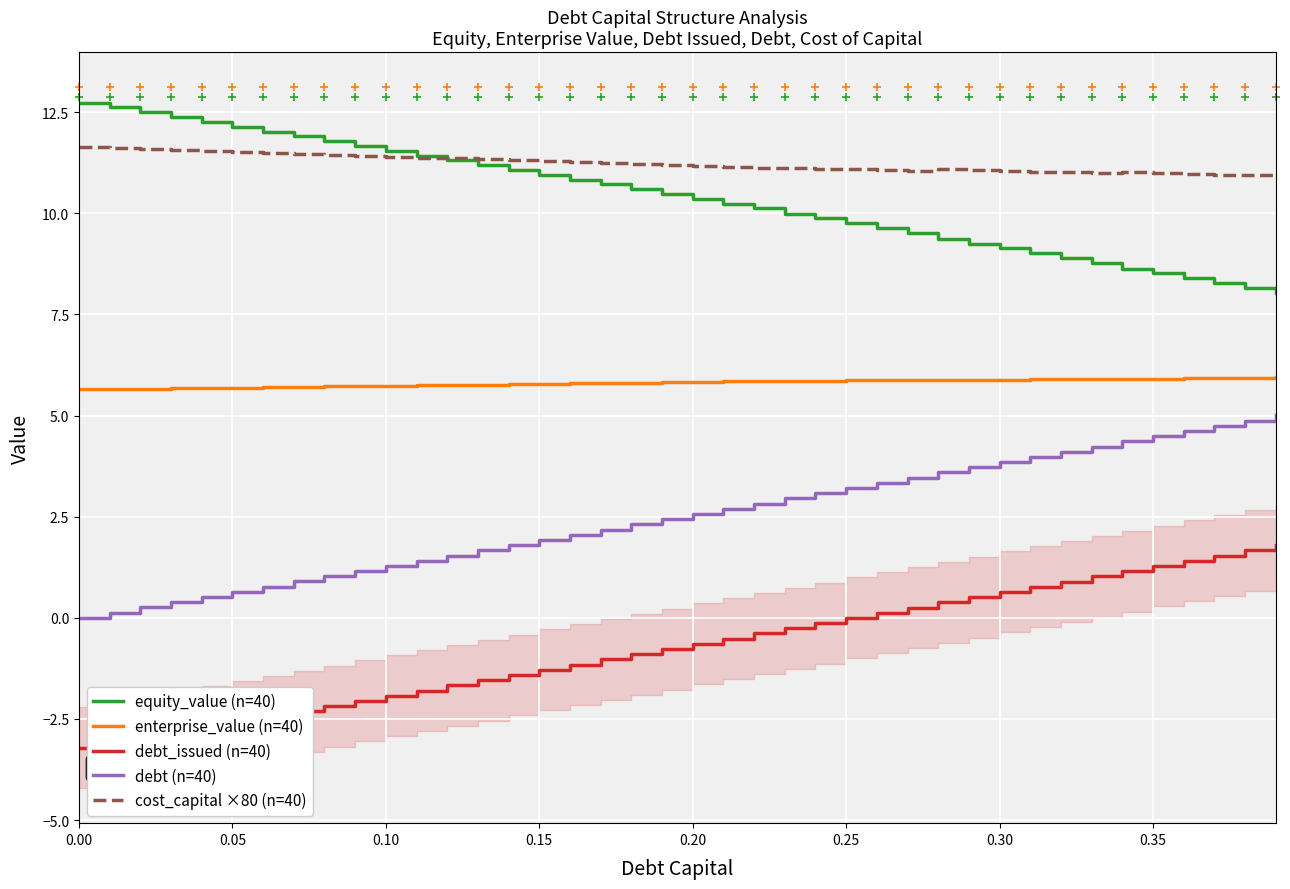

What is the highest value of the equity_value (n=40) series?

12.7